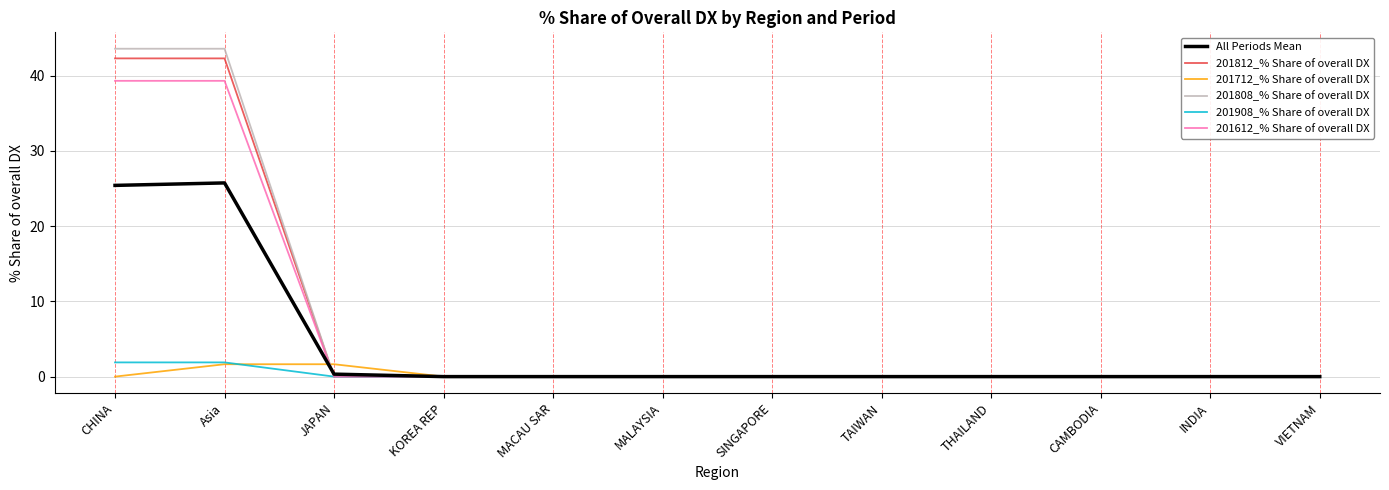

The 201908_% Share of overall DX series shows 0.0 at TAIWAN. True or false?

True